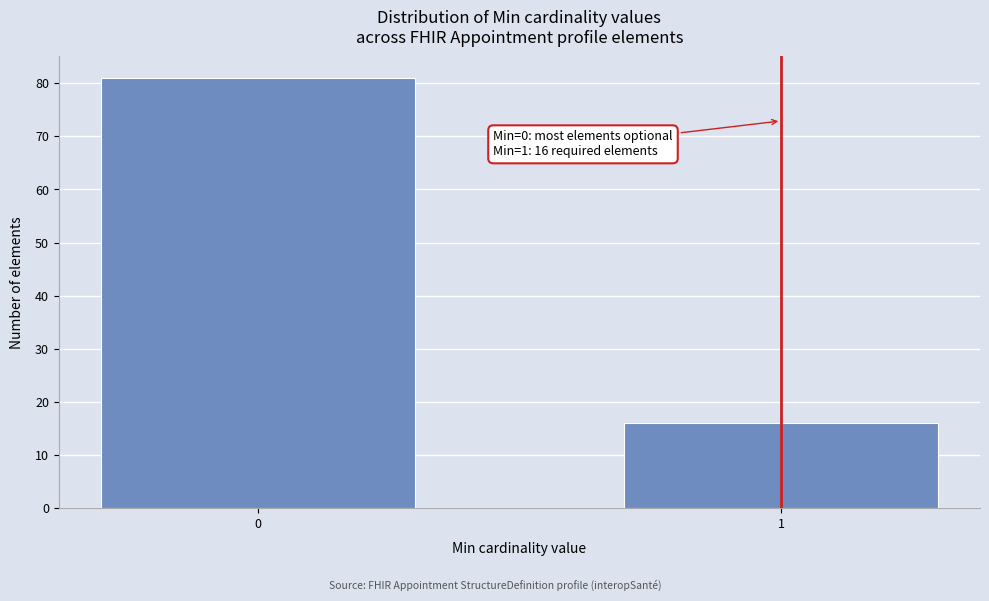

Reading right to left, what are all the values shown in this chart?

1=16	0=81